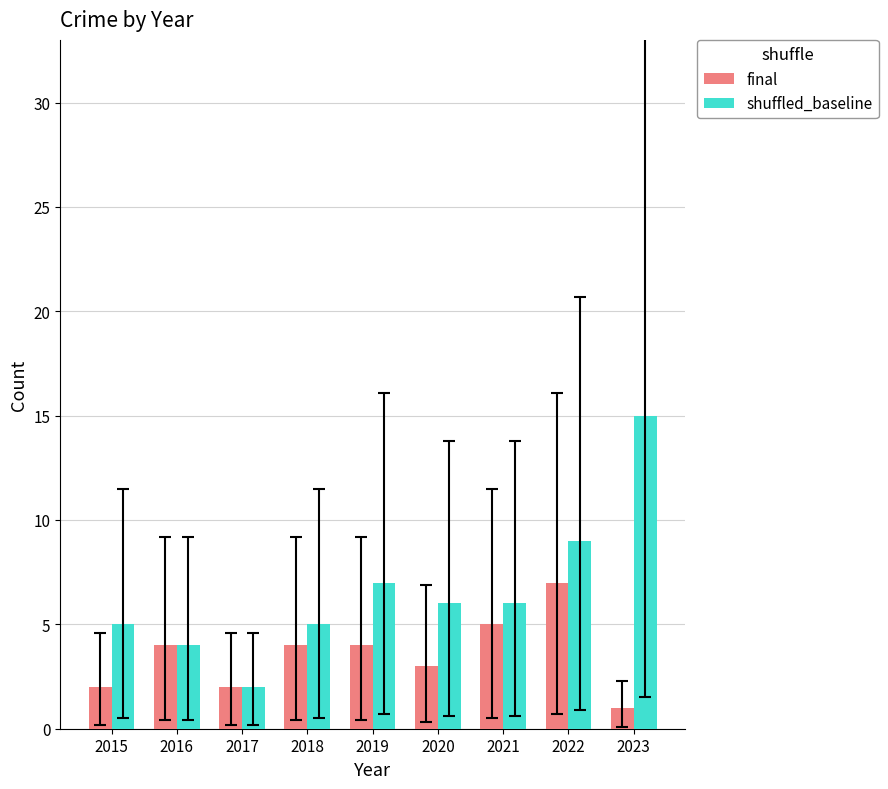

What is the difference between the final values at 2017 and 2021?

3